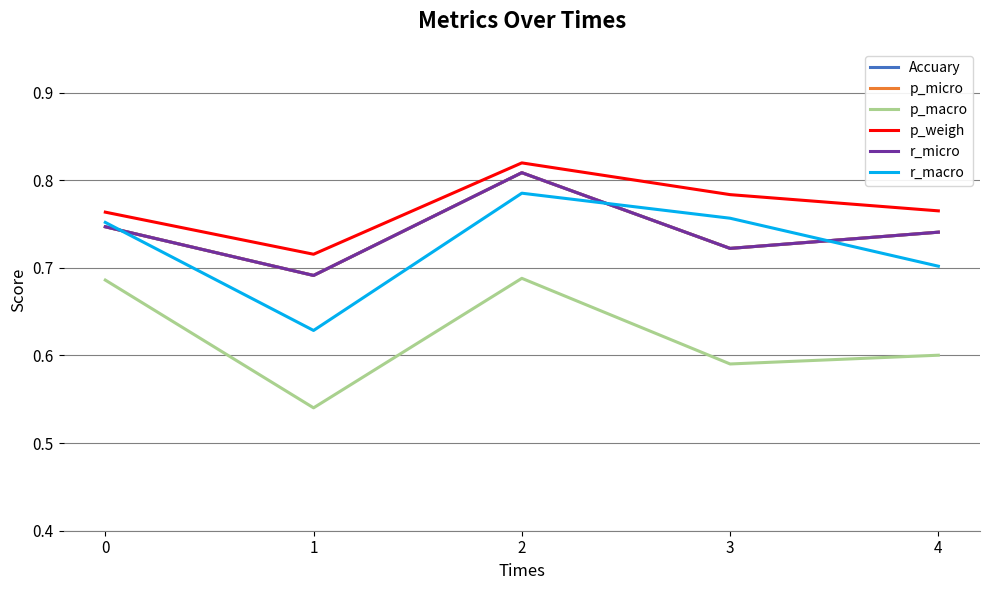

Does the chart display data point markers on the line(s)?

No